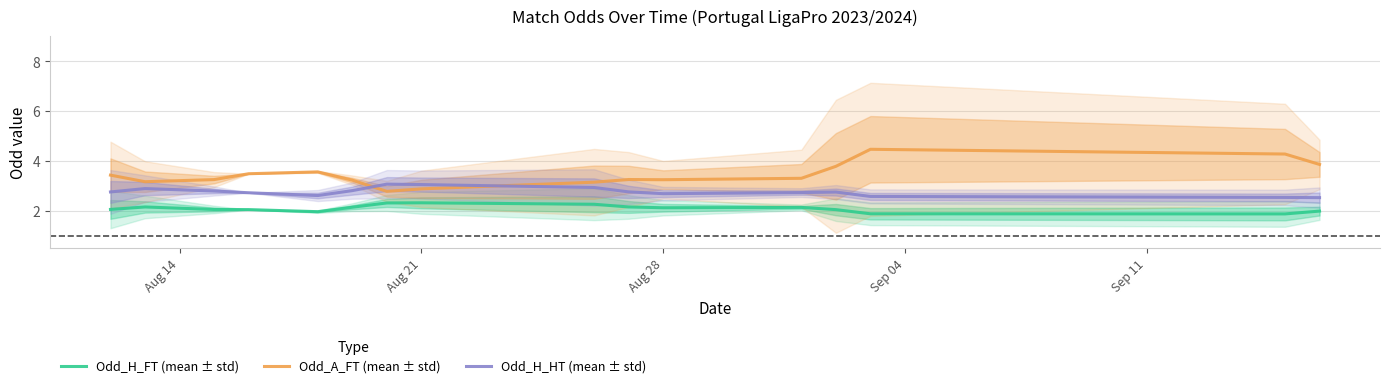

True or false: Odd_H_FT (mean ± std) and Odd_H_HT (mean ± std) intersect in this chart.

False